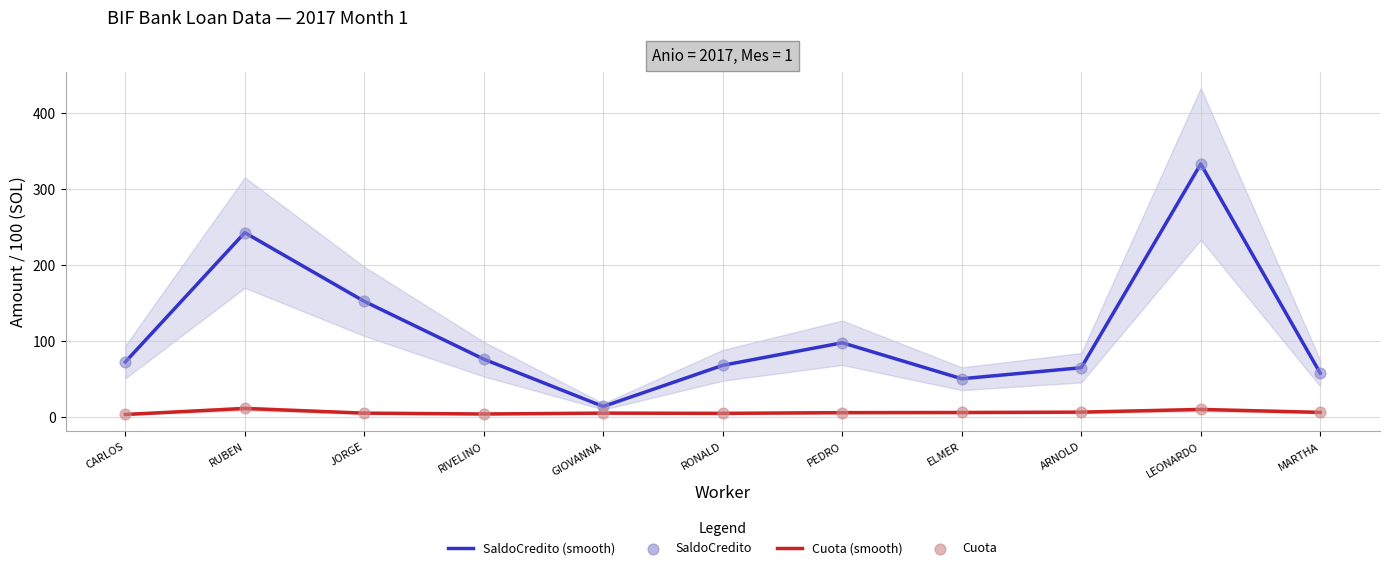

At how many categories does at least one series exceed 12?

11